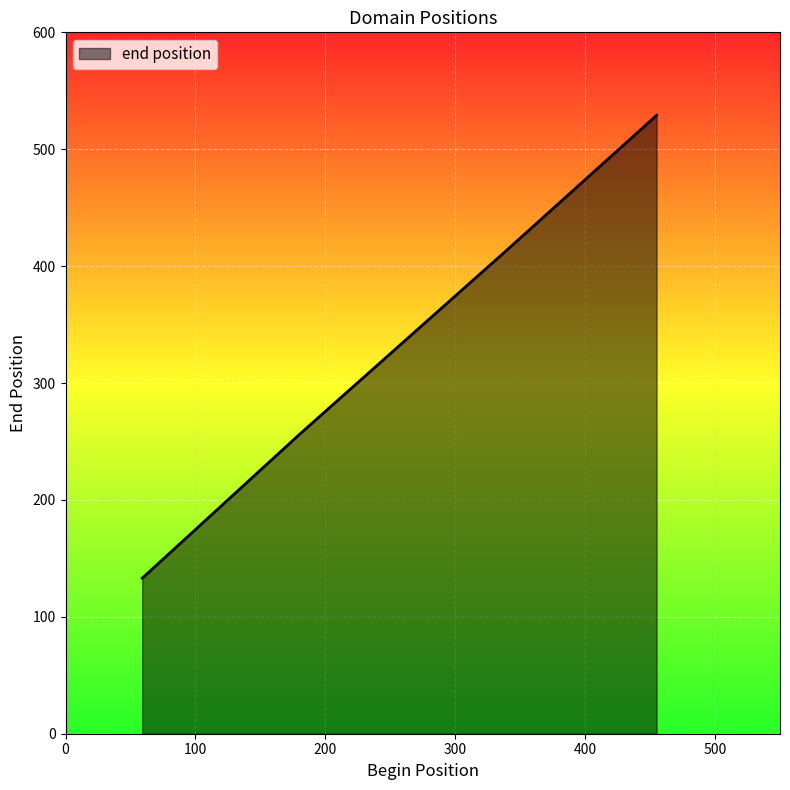

What is the average value?

333